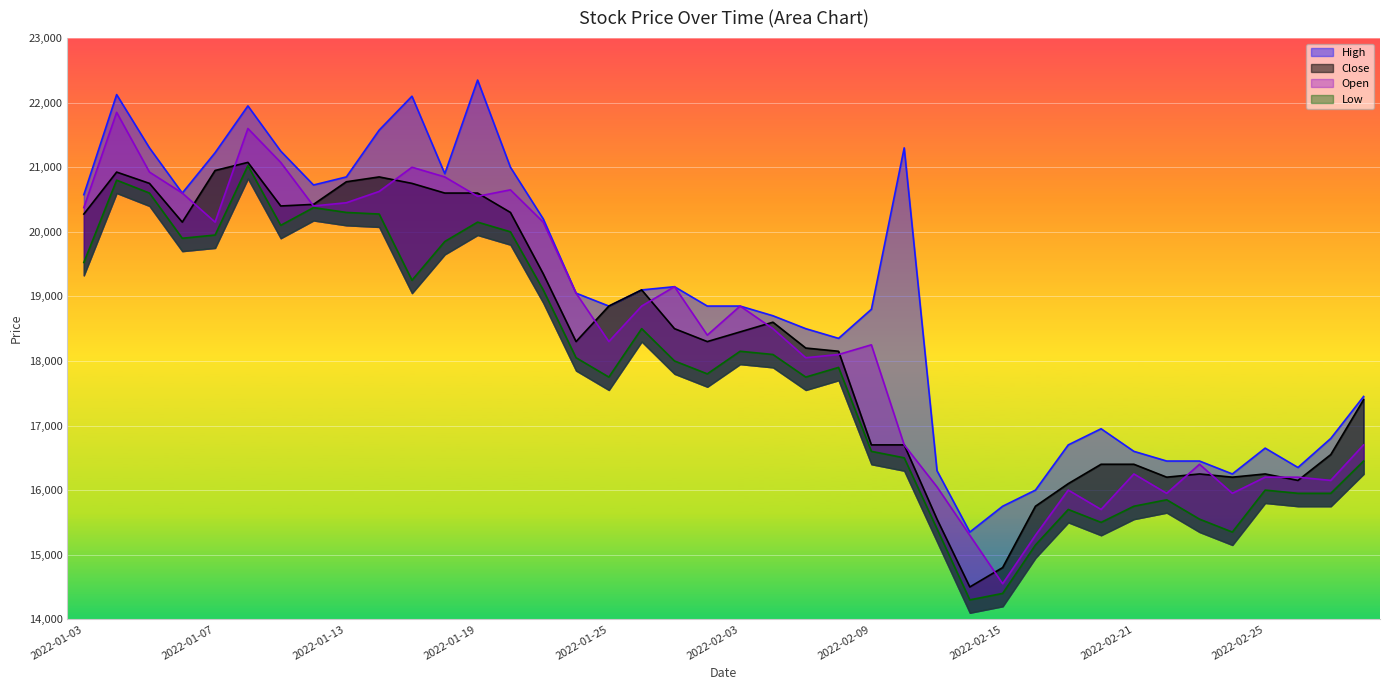

List the labels in order of Low value, largest first.

2022-01-10, 2022-01-04, 2022-01-05, 2022-01-12, 2022-01-13, 2022-01-14, 2022-01-19, 2022-01-11, 2022-01-20, 2022-01-07, 2022-01-06, 2022-01-18, 2022-01-03, 2022-01-17, 2022-01-21, 2022-01-26, 2022-02-03, 2022-02-04, 2022-01-24, 2022-01-27, 2022-02-08, 2022-01-28, 2022-01-25, 2022-02-07, 2022-02-09, 2022-02-10, 2022-03-03, 2022-02-25, 2022-02-28, 2022-03-02, 2022-02-22, 2022-02-21, 2022-02-17, 2022-02-23, 2022-02-18, 2022-02-11, 2022-02-24, 2022-02-16, 2022-02-15, 2022-02-14